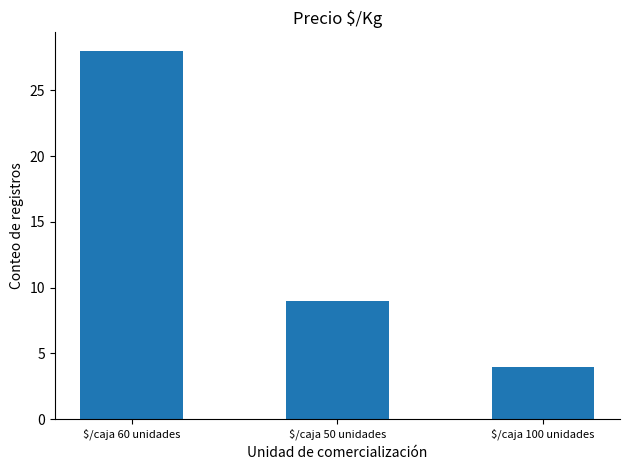

Are the bars horizontal?

No